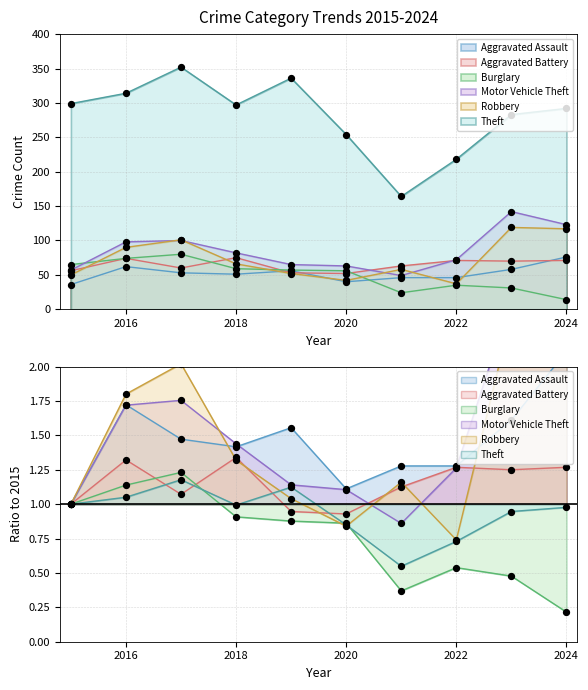

What are all the series names shown in the legend?

Aggravated Assault, Aggravated Battery, Burglary, Motor Vehicle Theft, Robbery, Theft